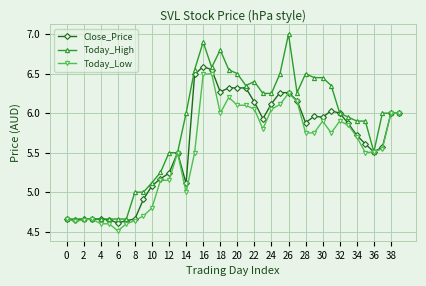

Which series has the largest total across all categories?

Today_High